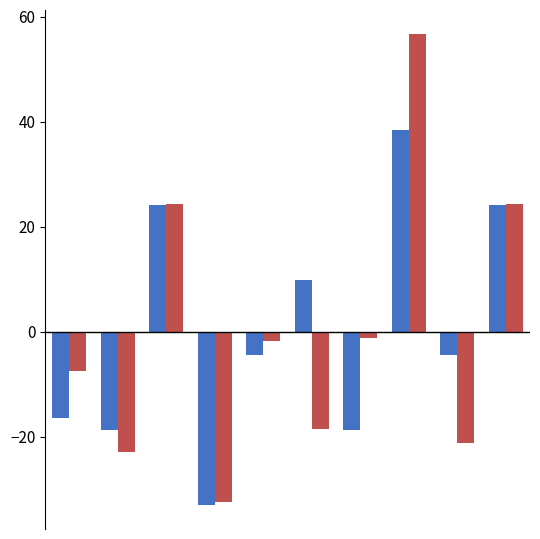

What is the greatest value displayed?

56.8